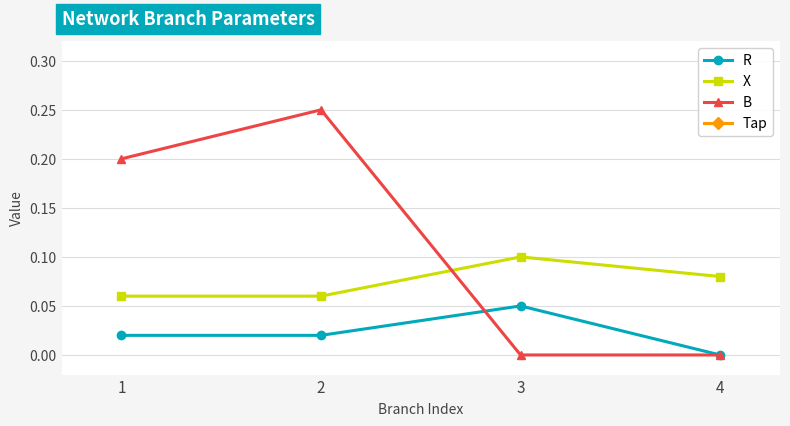

What are all the series names shown in the legend?

R, X, B, Tap